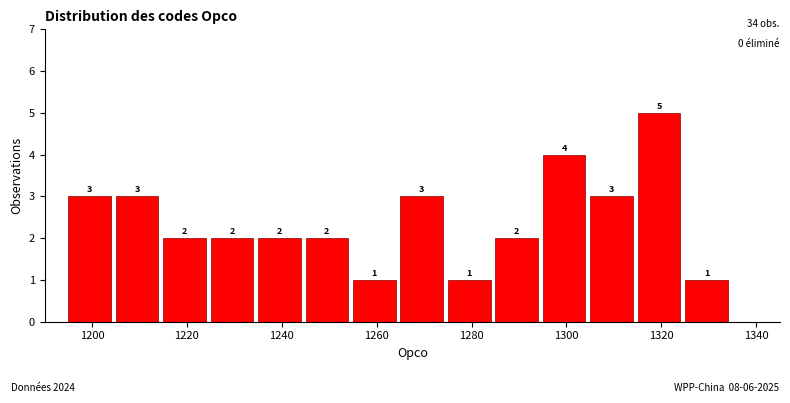

Over which range of the x-axis is the bar tallest?

1315 to 1325